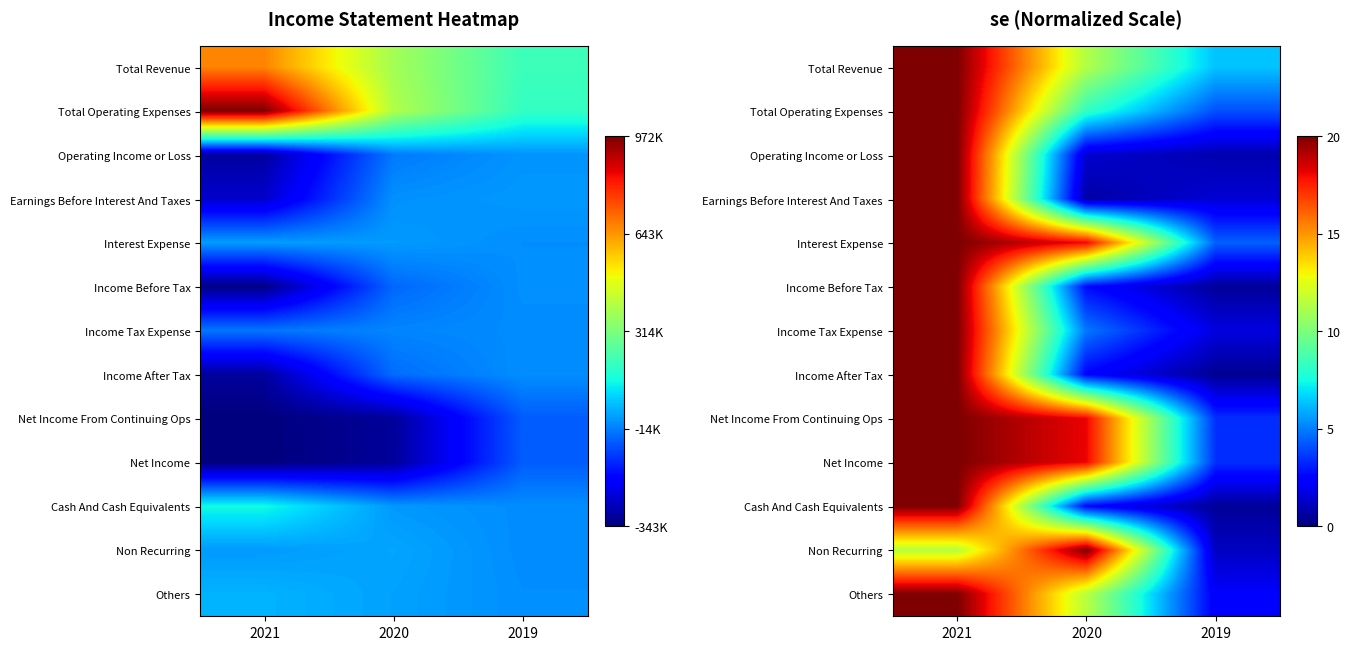

What is the sum of all Income Before Tax values?

23.1